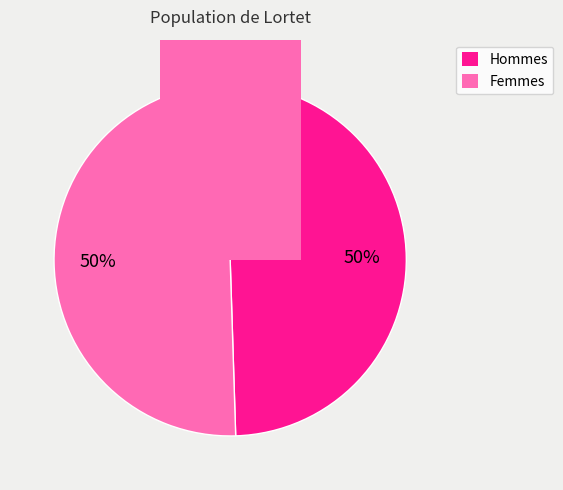

Does any single category account for the majority?

No